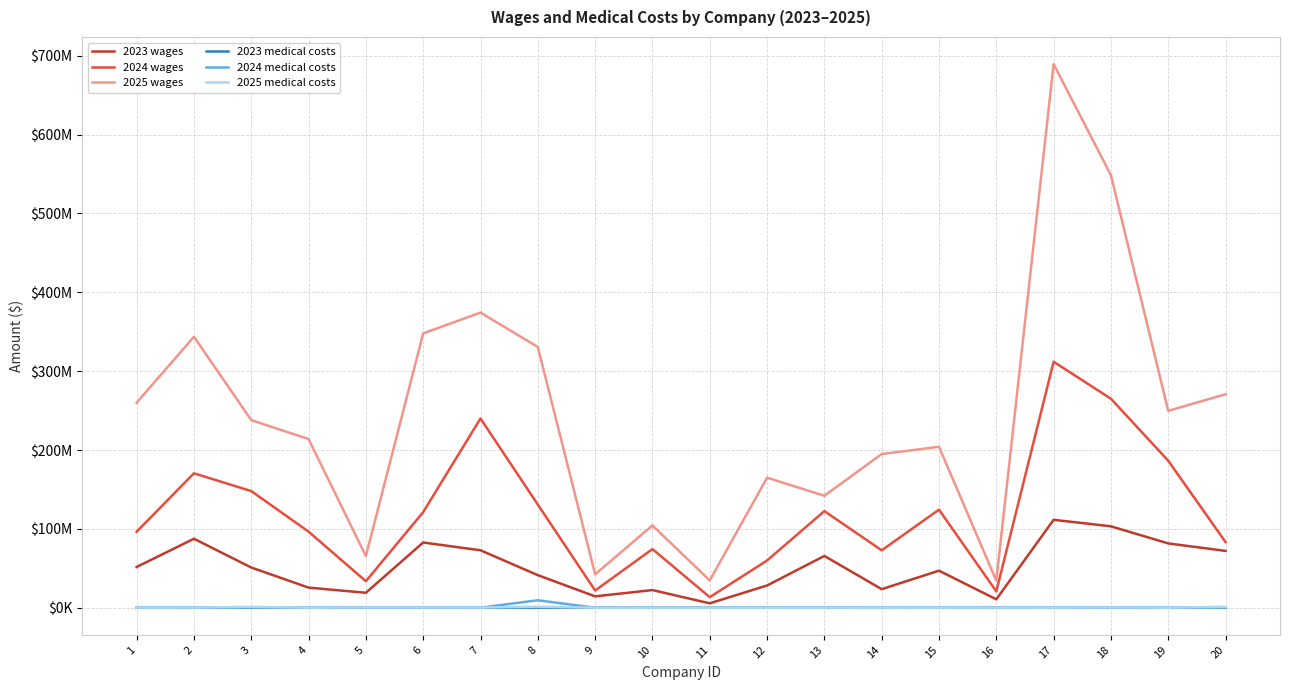

What is the difference between the second highest and second lowest values in the 2023 wages series?

92611850.4